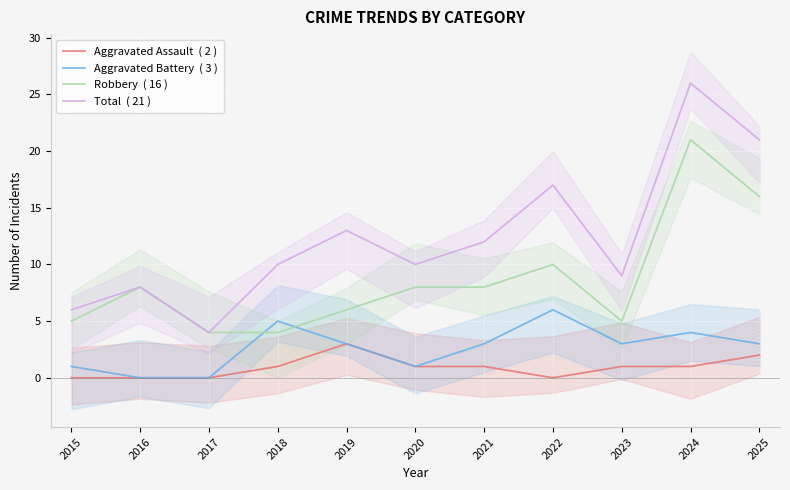

List the series in order of their peak value, lowest first.

Aggravated Assault  ( 2 ), Aggravated Battery  ( 3 ), Robbery  ( 16 ), Total  ( 21 )